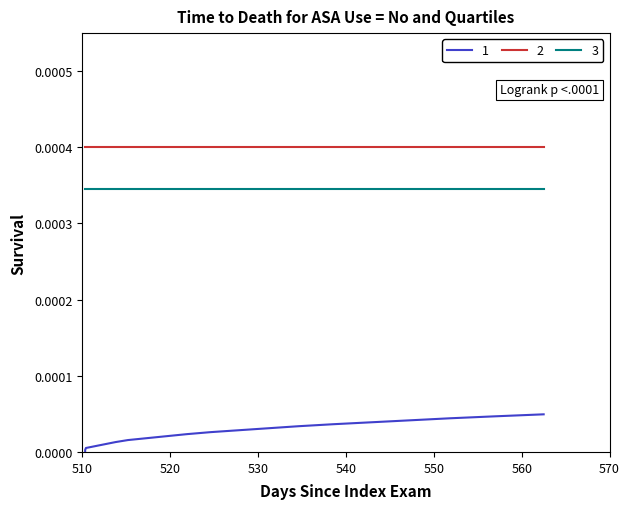

Is it true that Points:0 equals 0.0 at 11?

True